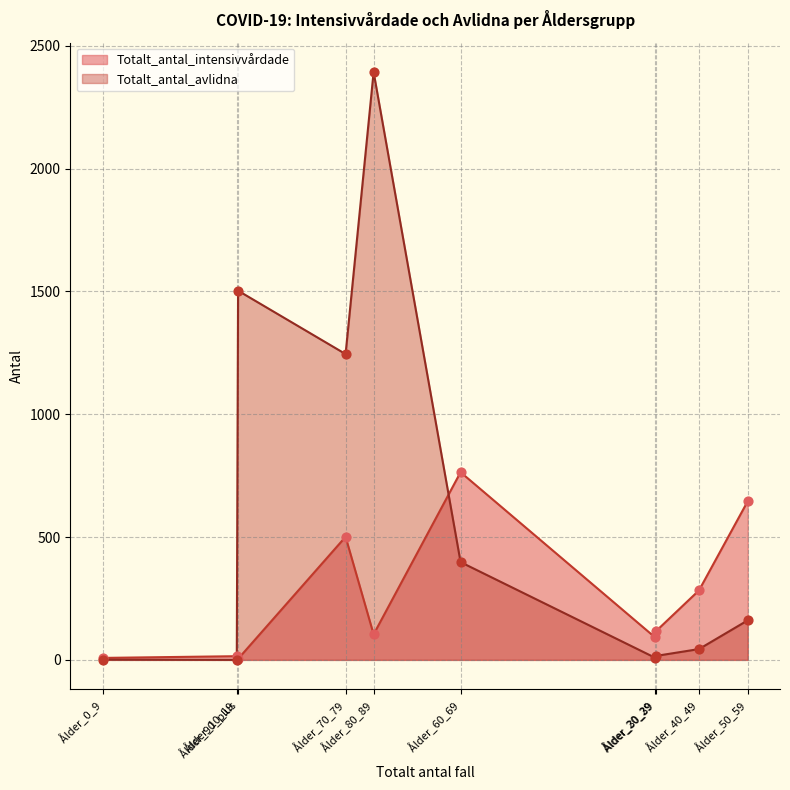

Is the value of Totalt_antal_avlidna at Ålder_20_29 greater than the value of Totalt_antal_intensivvårdade at Ålder_10_19?

No